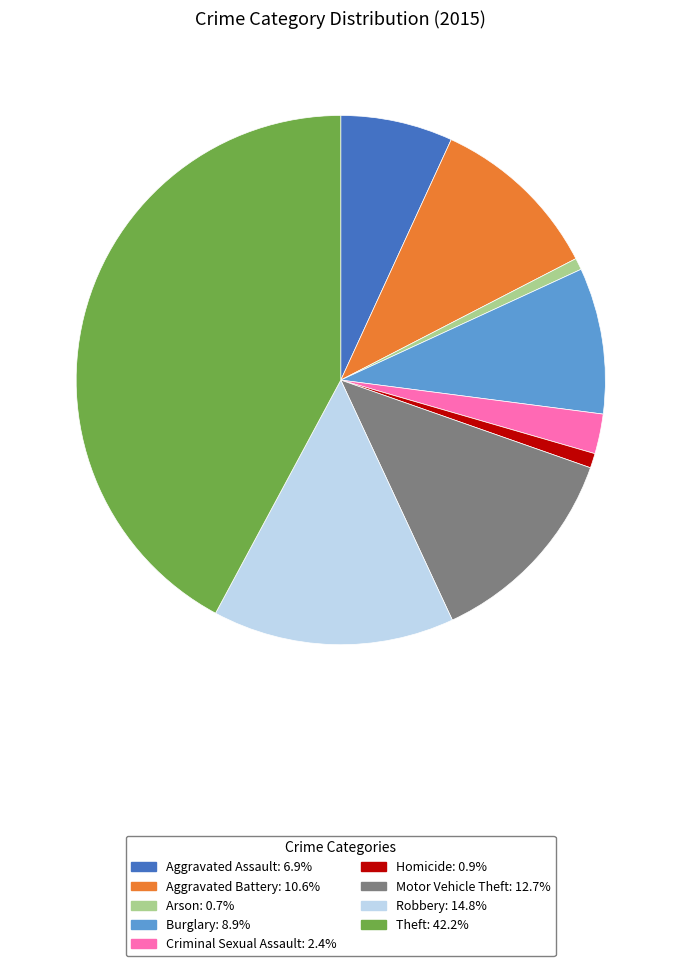

True or false: Arson accounts for 1% of the total.

True